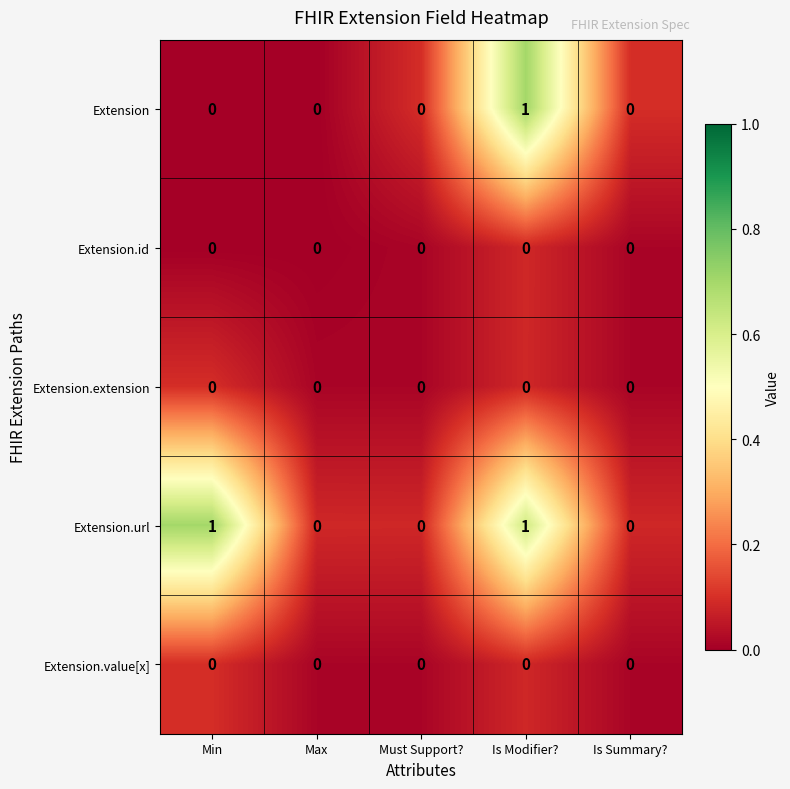

At which category is the sum across all series the highest?

Is Modifier?